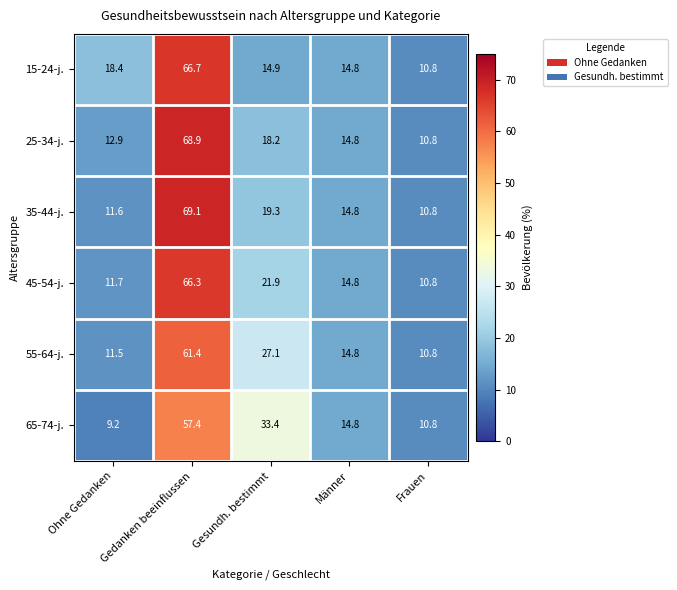

Between Gedanken beeinflussen and Männer, which series saw the biggest shift?

35-44-j.